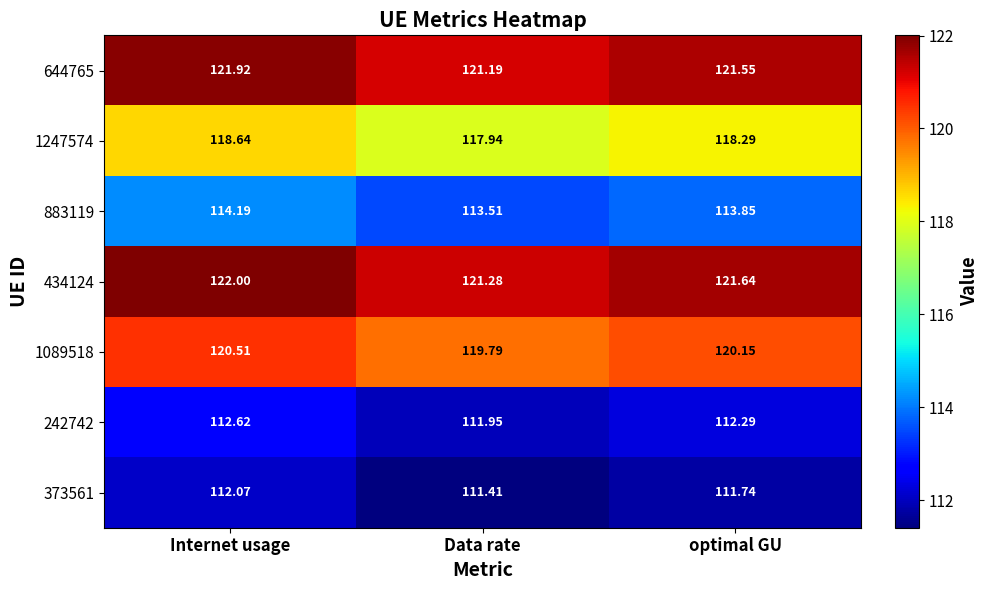

List the labels in order of 242742 value, largest first.

Internet usage, optimal GU, Data rate